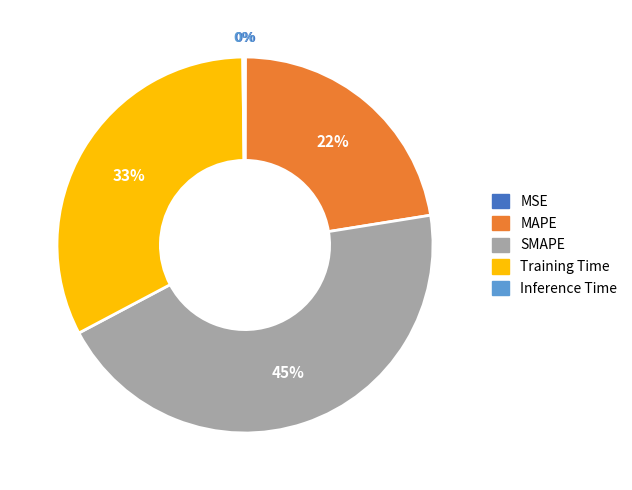

Do SMAPE and Training Time together represent more than half of the pie?

Yes